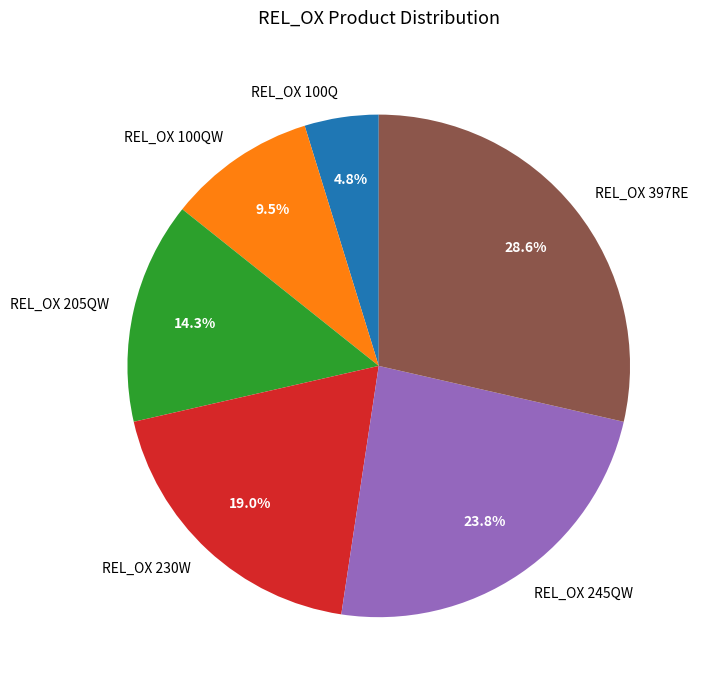

Which slice is the largest?

REL_OX 397RE